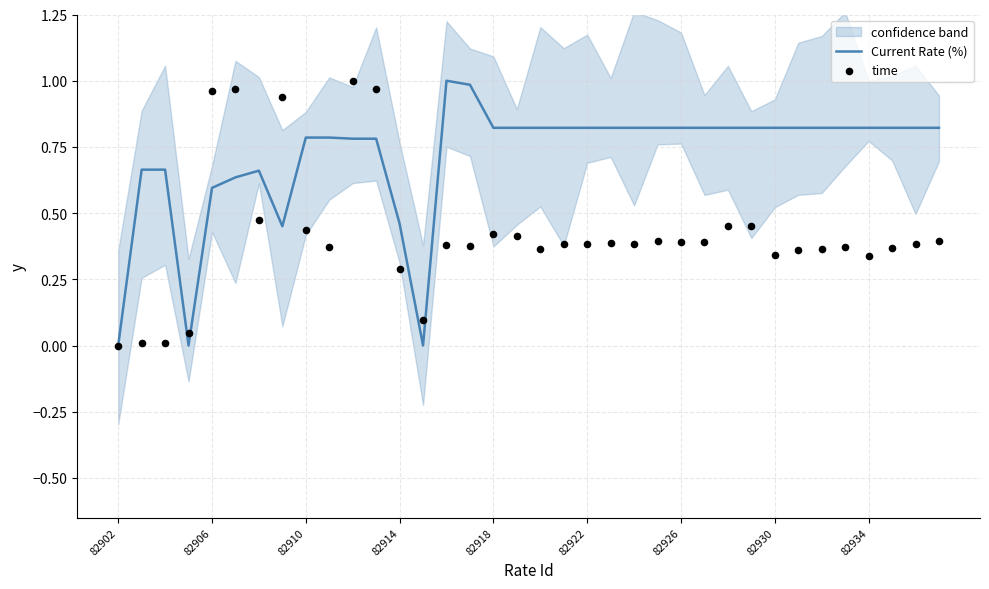

At how many categories does at least one series exceed 0?

35